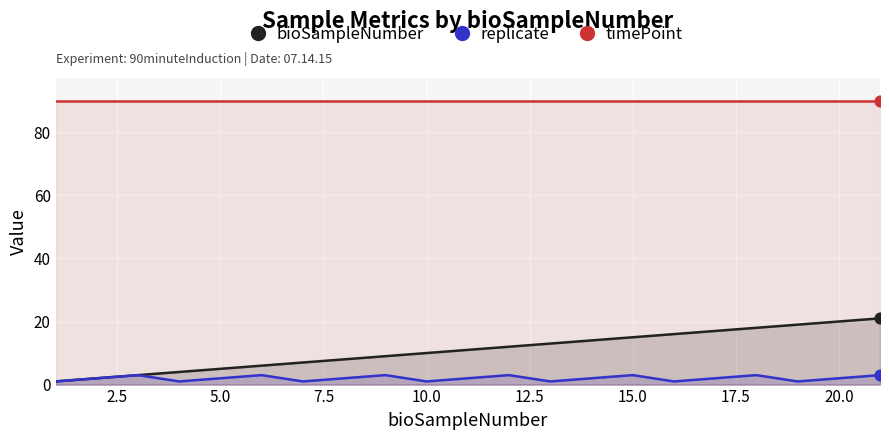

Which series has the largest total across all categories?

timePoint